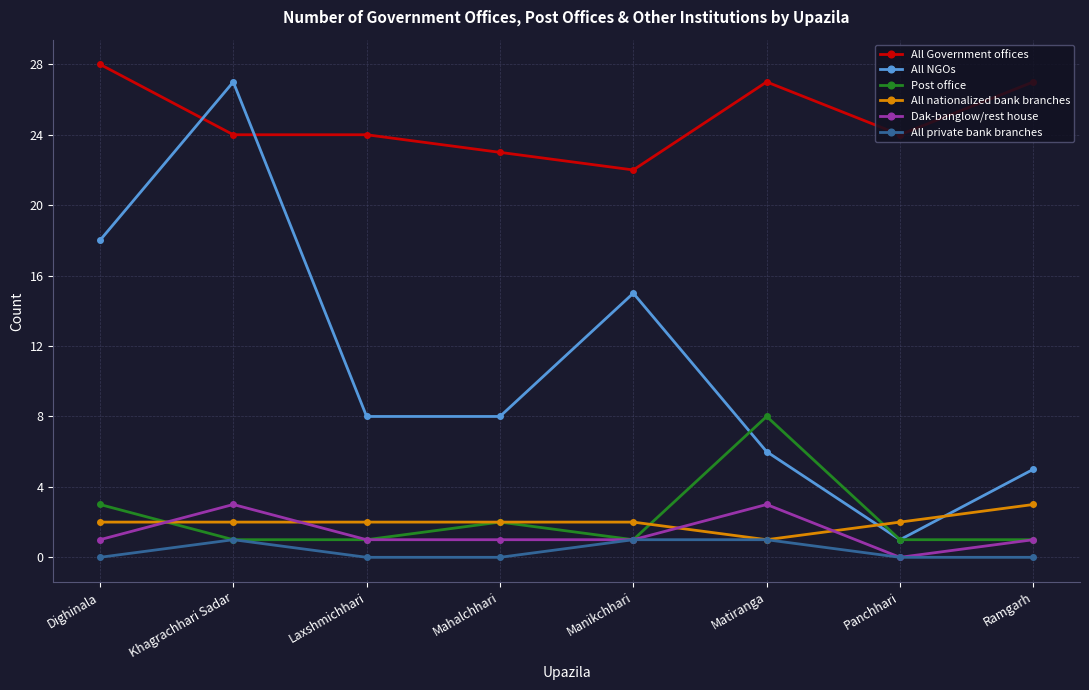

What is the difference between the highest and lowest values at Laxshmichhari?

24